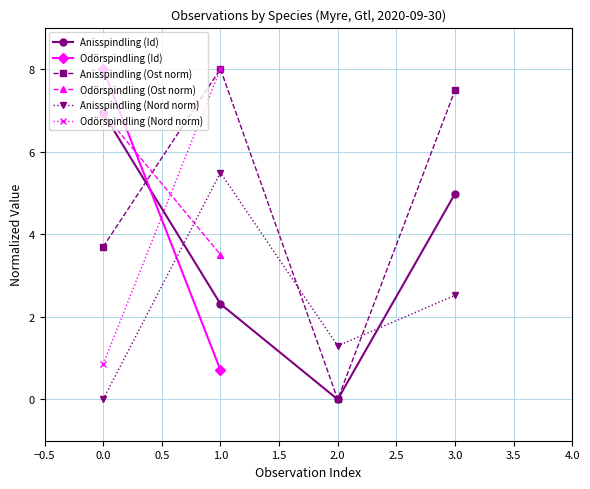

How many points are lower than both their immediate neighbors (excluding endpoints)?

1